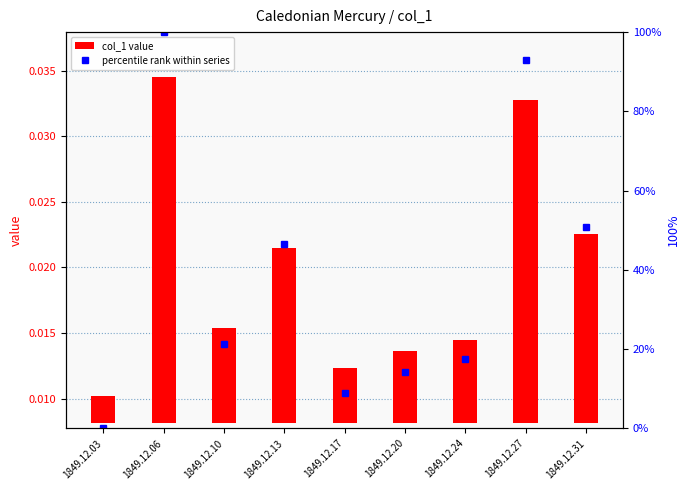

What is the difference between the highest and lowest values at 1849.12.13?

46.5